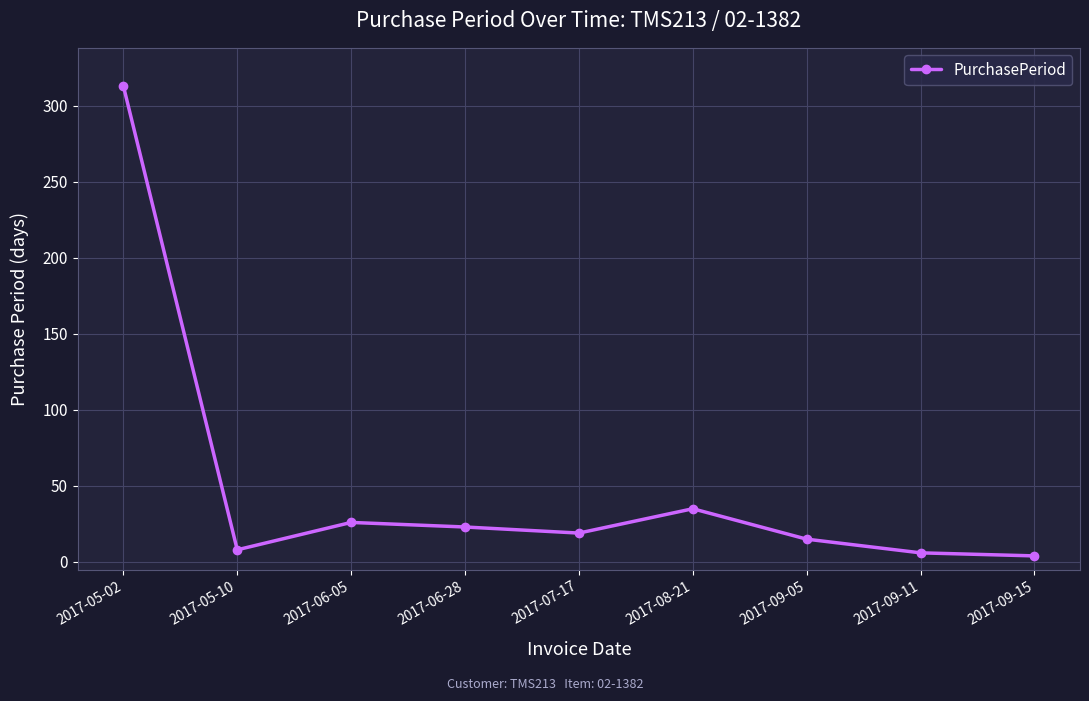

What is the difference between the second highest and second lowest values?

29